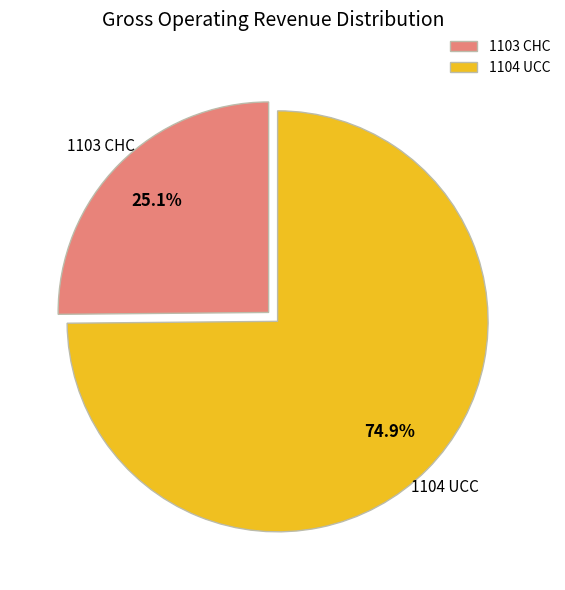

Rank the categories by value from lowest to highest.

1103 CHC, 1104 UCC